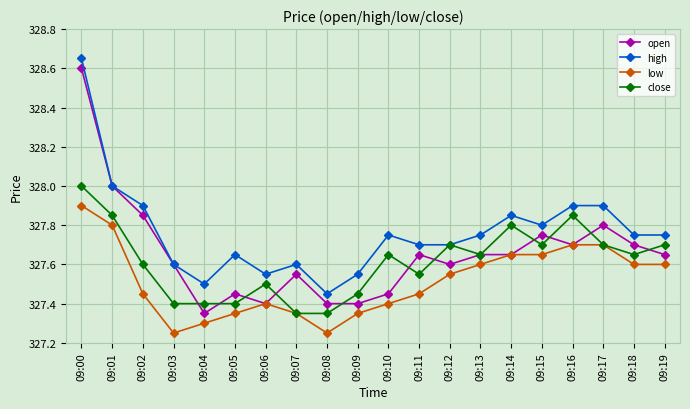

Which category has the highest value across all series?

09:00